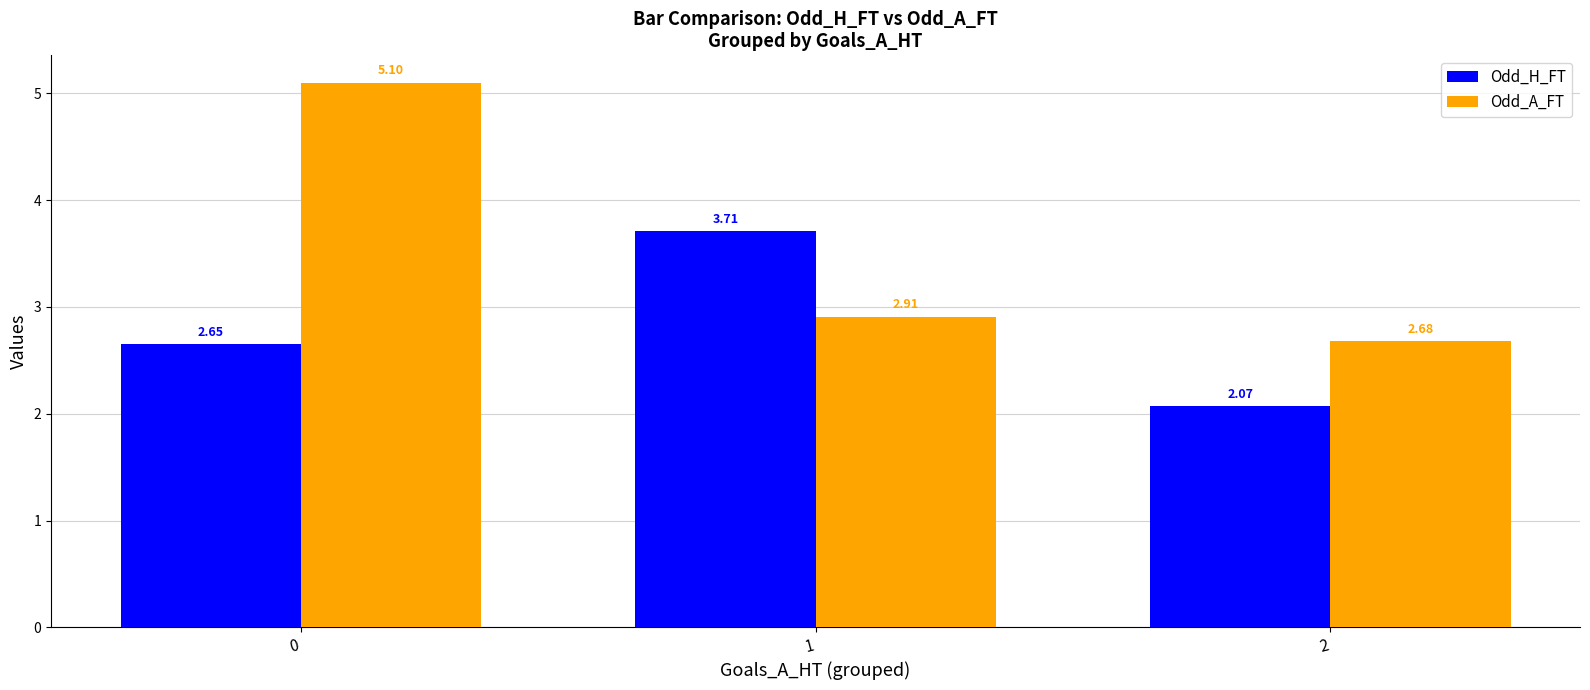

Which series has the largest total across all categories?

Odd_A_FT